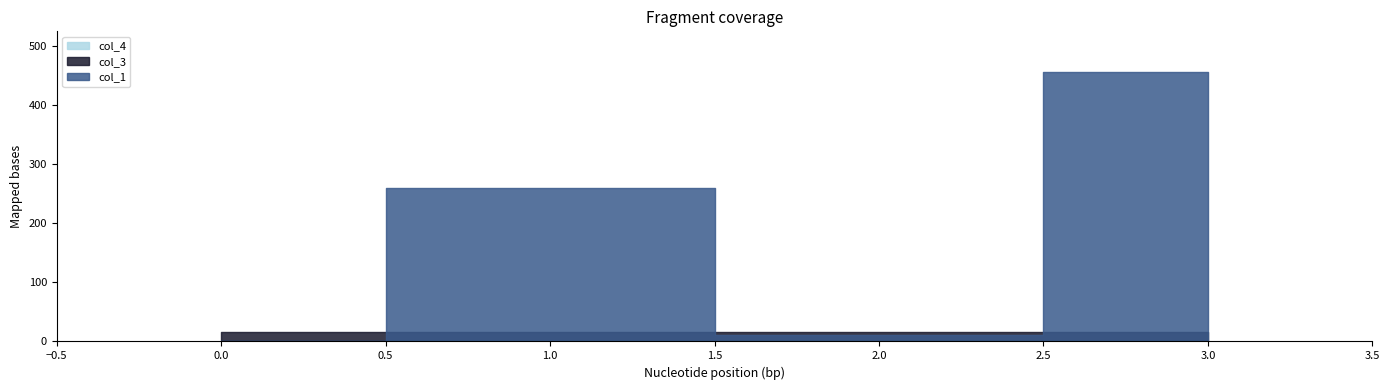

How many interior local valleys does the col_1 series have?

1